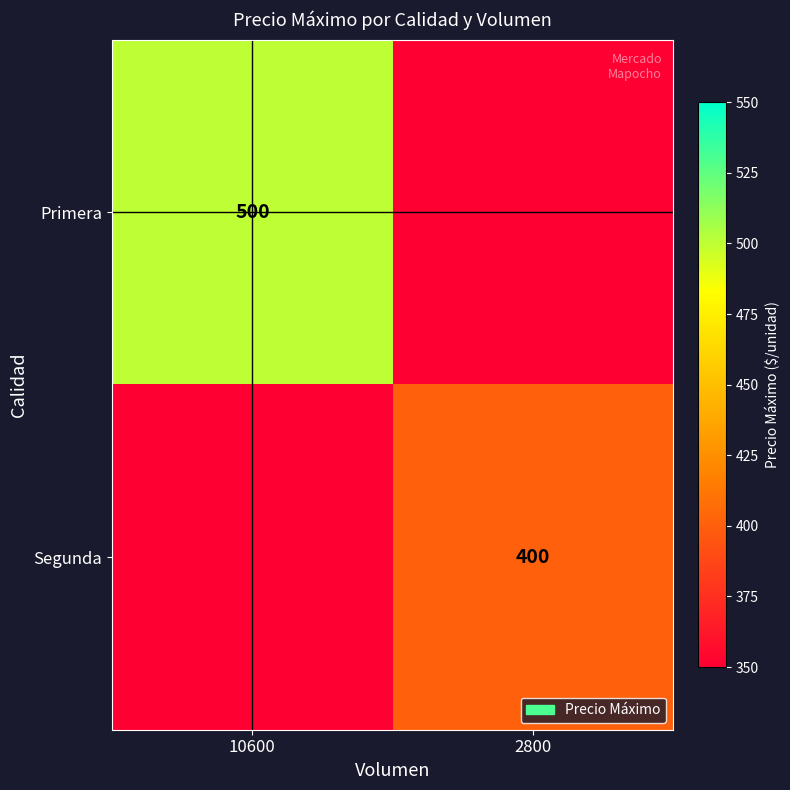

The Segunda series shows 582 at 2800. True or false?

False